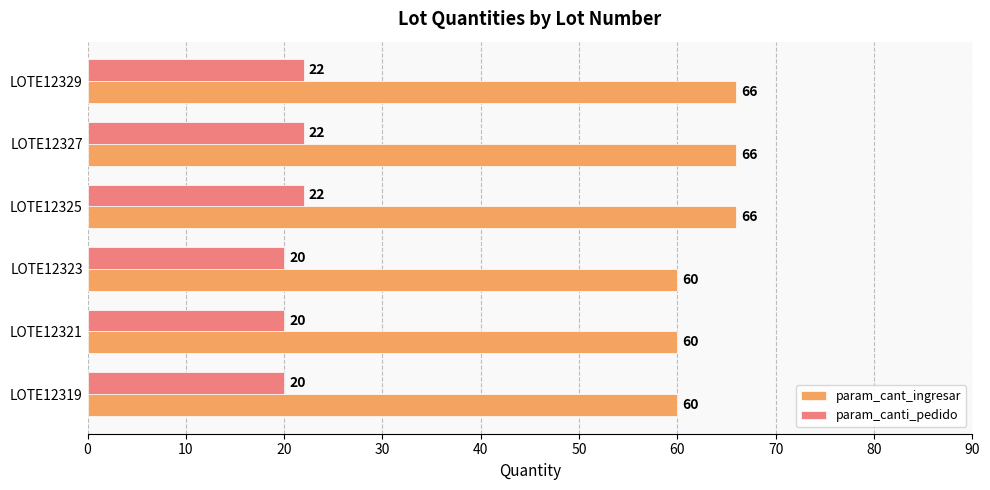

What is the difference between the maximum and minimum values in the param_cant_ingresar series?

6